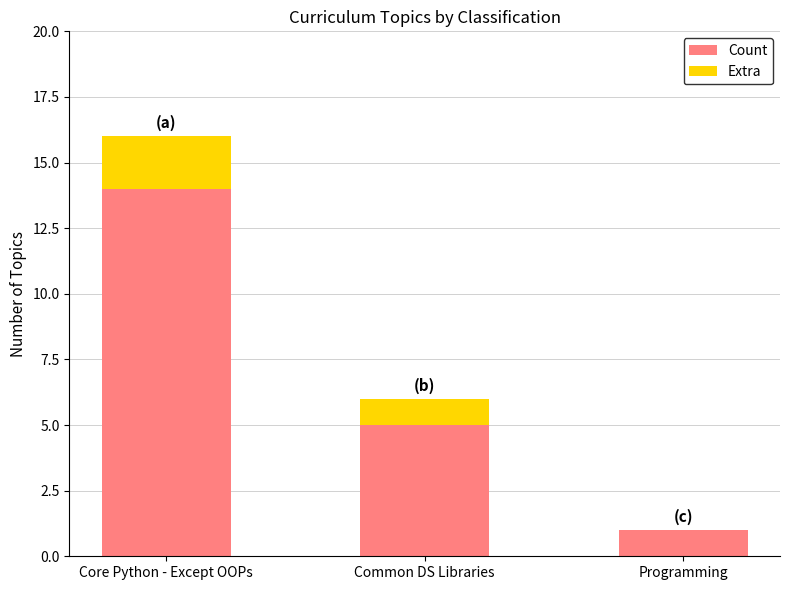

At which category is the sum across all series the highest?

Core Python - Except OOPs